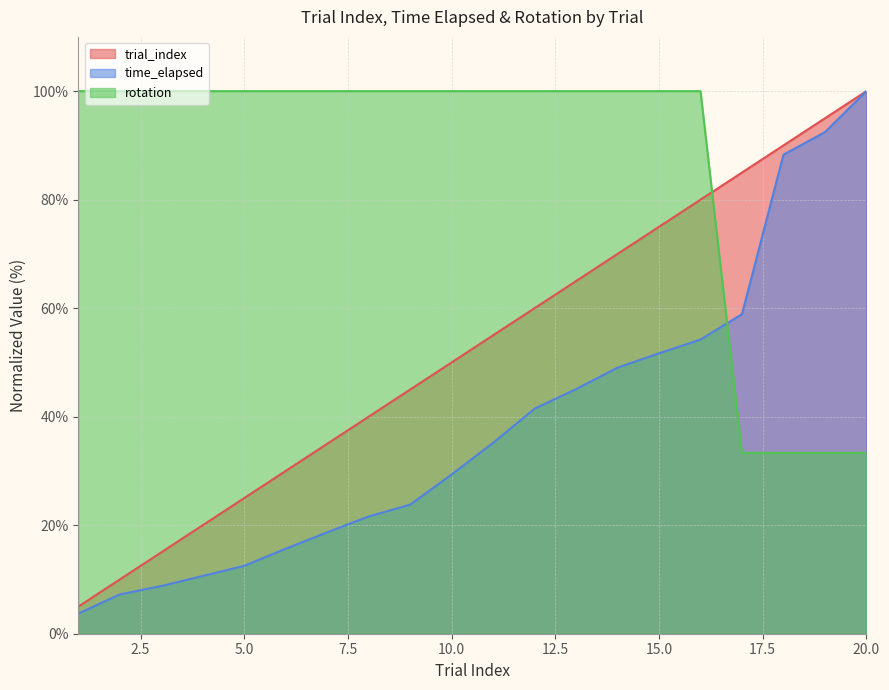

What is the spread (max minus min) of values at 4?

89.4